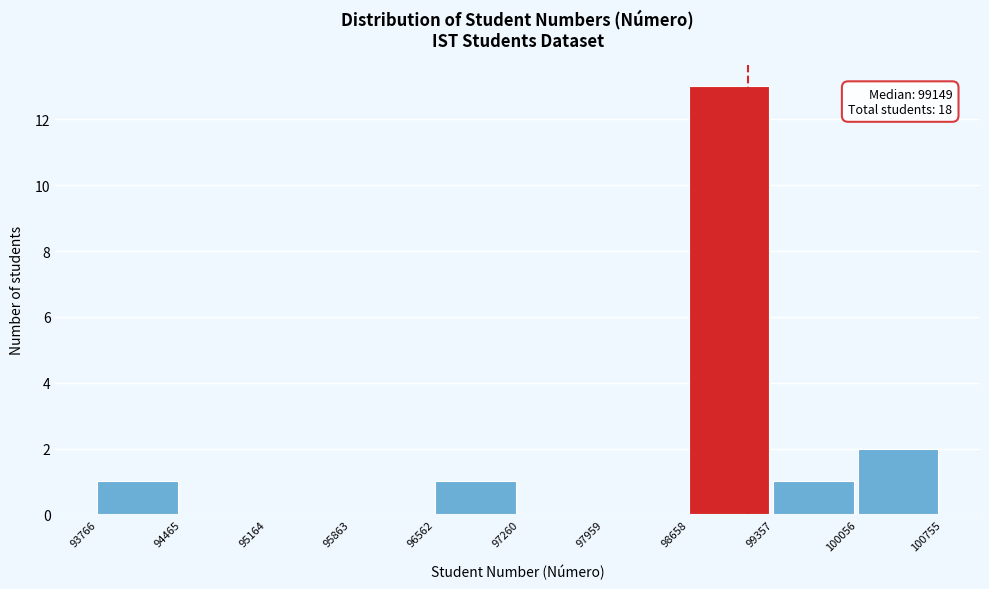

Which range on the x-axis has the tallest bar?

98658 to 99357